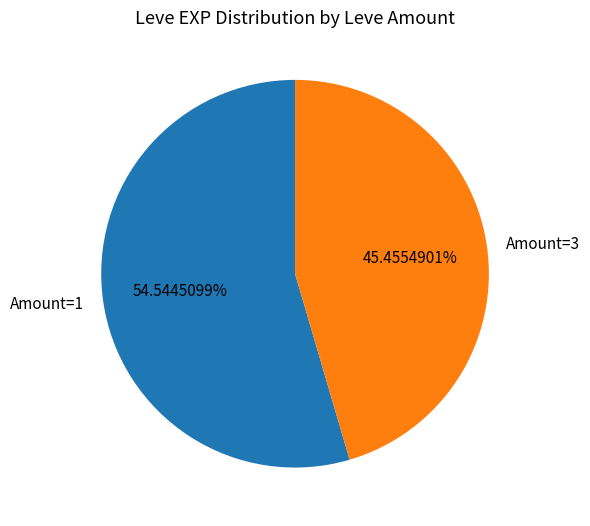

Is the sum of Amount=3 and Amount=1 greater than half?

Yes